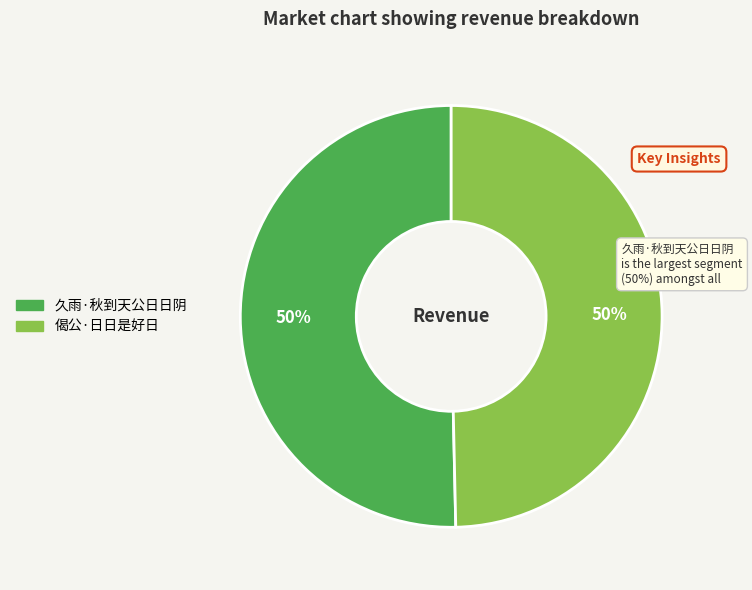

What is the ratio of the value at 久雨·秋到天公日日阴 to the value at 偈公·日日是好日?

1.0